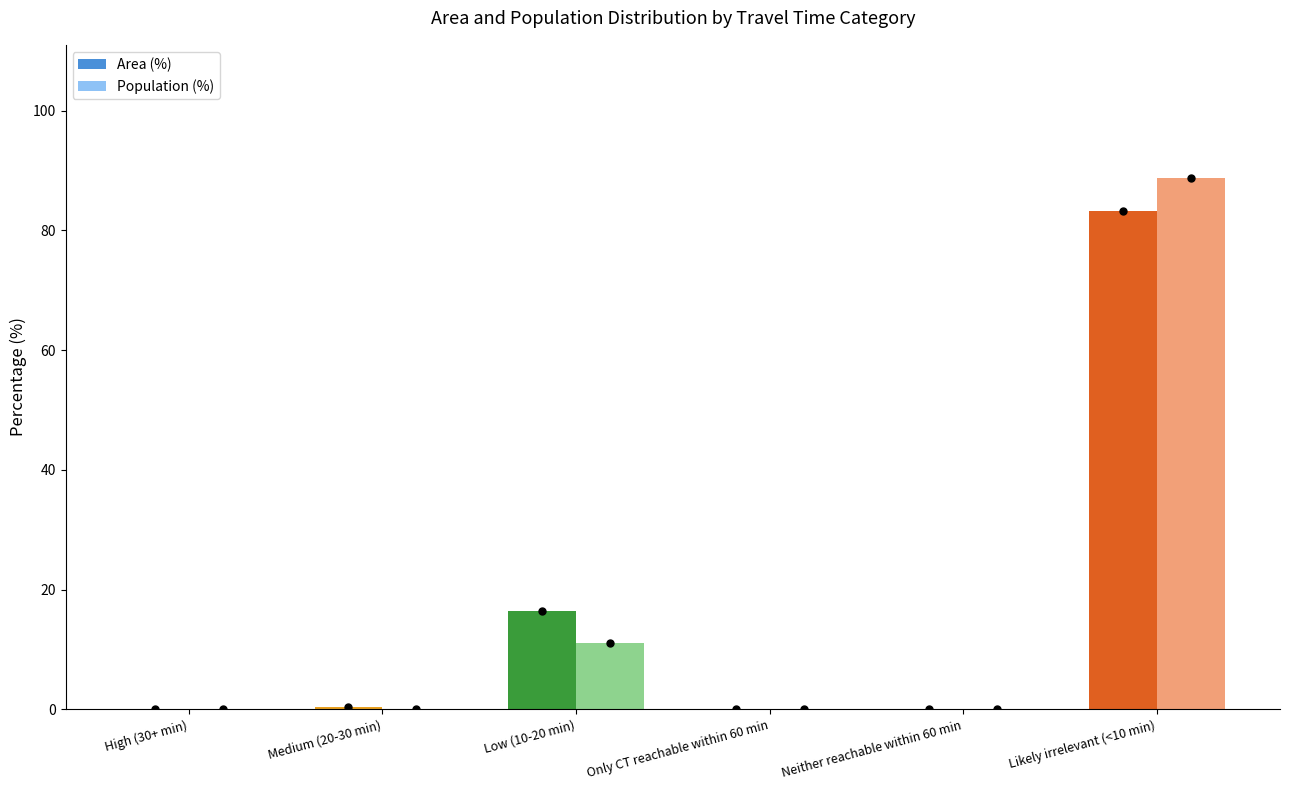

At which label does Area (%) reach its peak?

Likely irrelevant (<10 min)